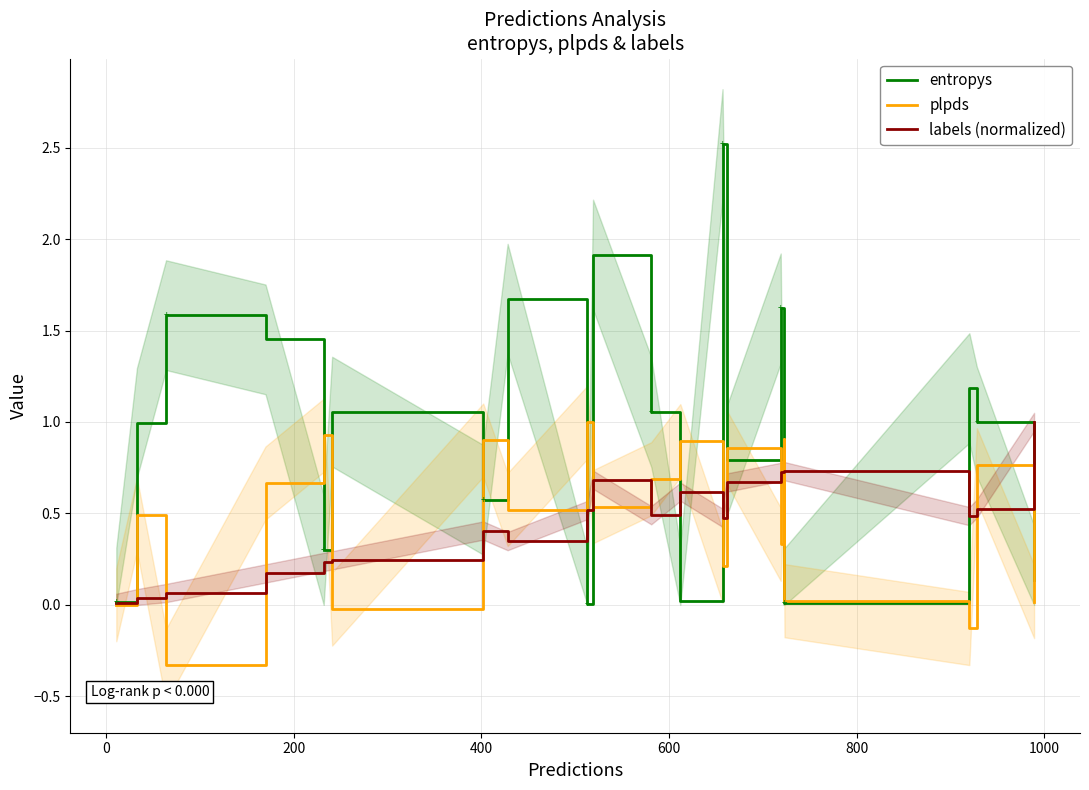

What is the difference between the maximum and second lowest values in the entropys series?

2.5